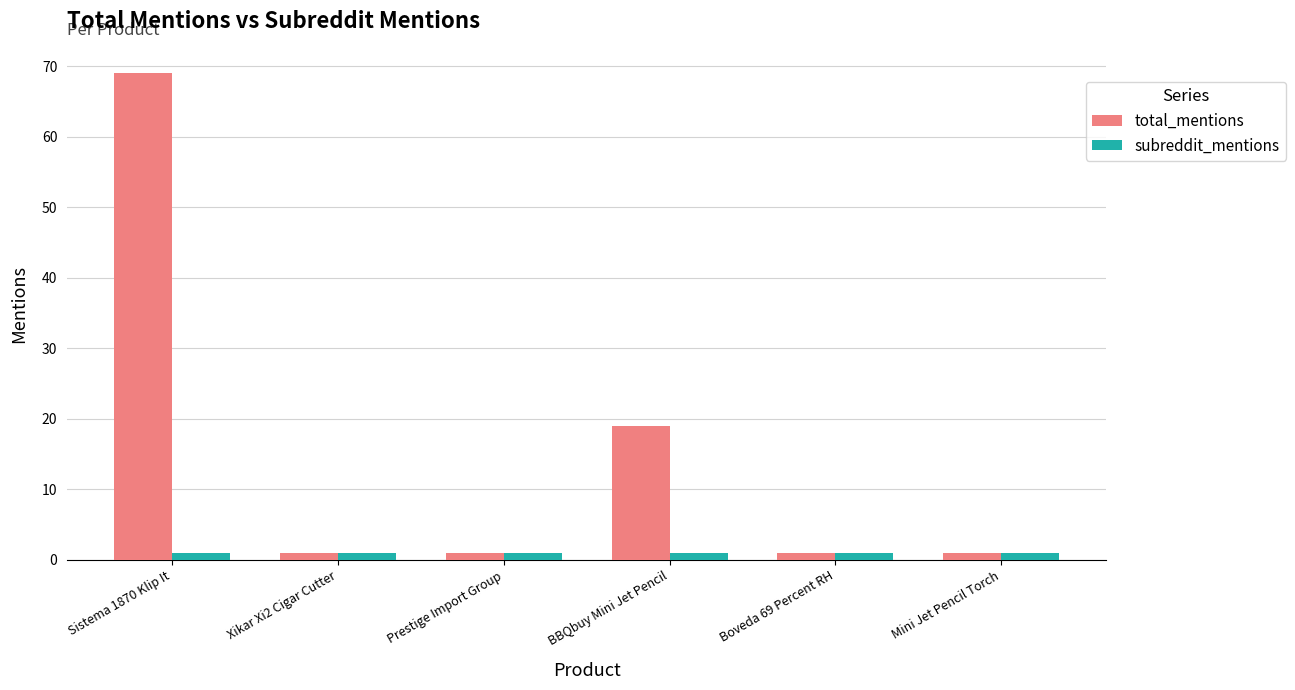

Which series has the largest range (max minus min)?

total_mentions